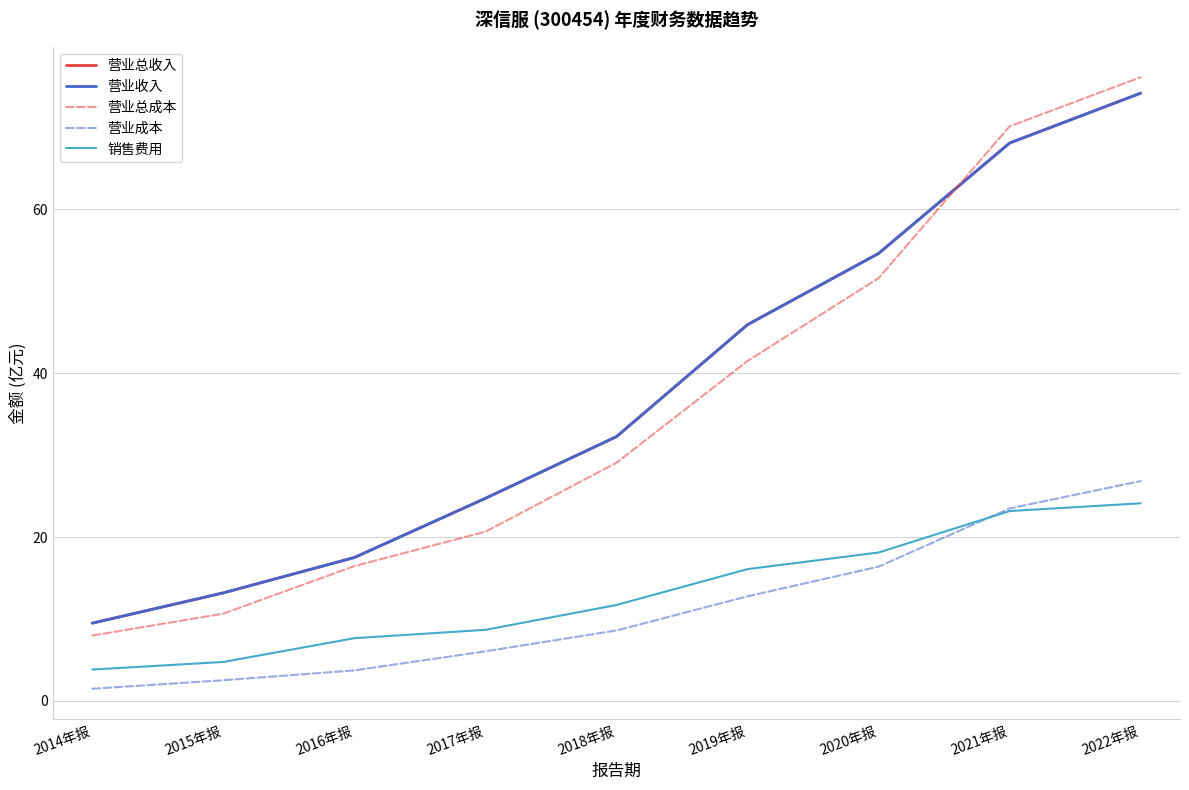

True or false: 营业成本 has a value of 2.2 at 2014年报.

False